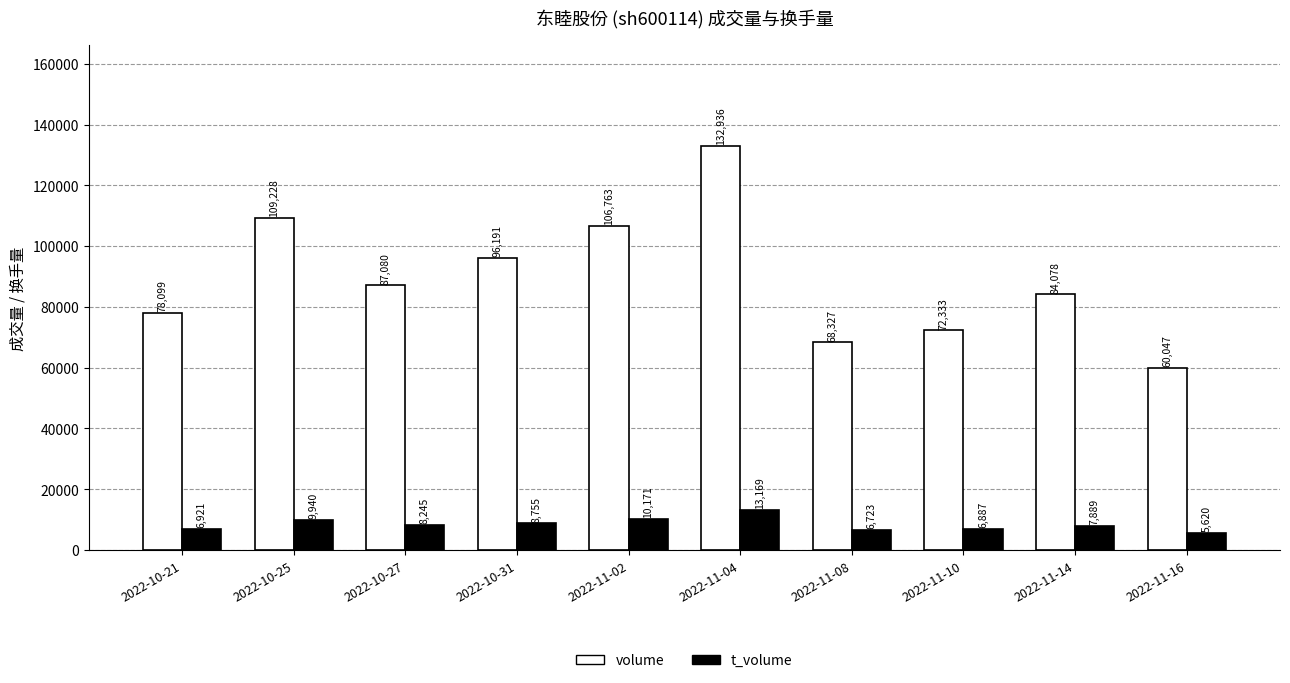

Is it true that t_volume equals 6723 at 2022-11-08?

True